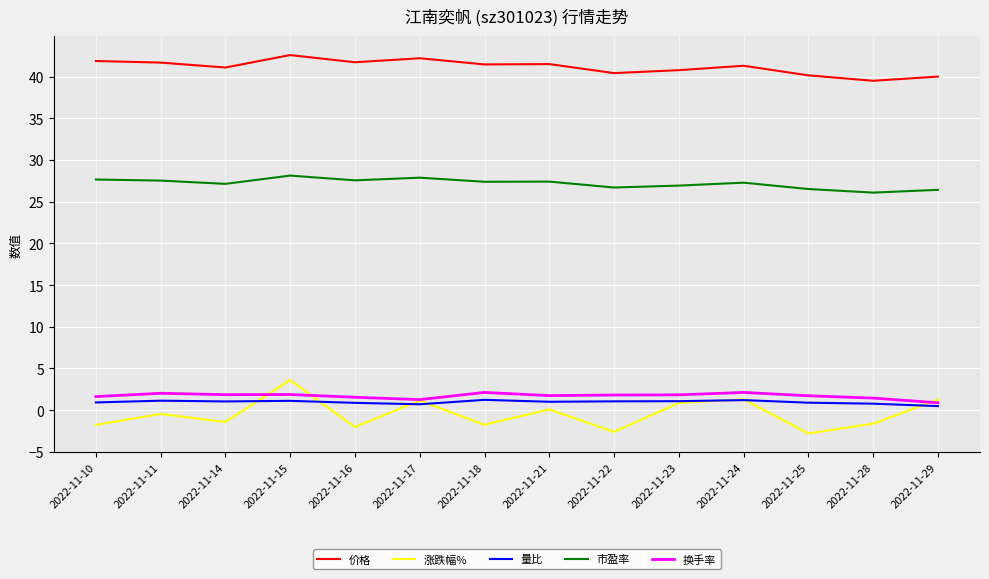

Does the chart have visible grid lines?

Yes